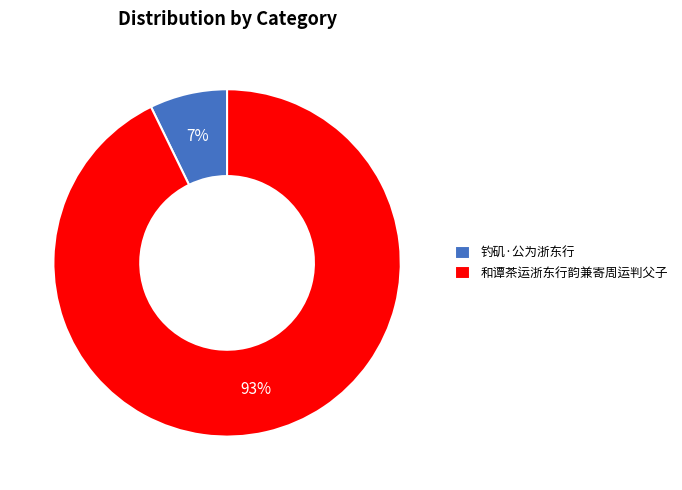

Combined, do 钓矶·公为浙东行 and 和谭茶运浙东行韵兼寄周运判父子 account for over 50%?

Yes